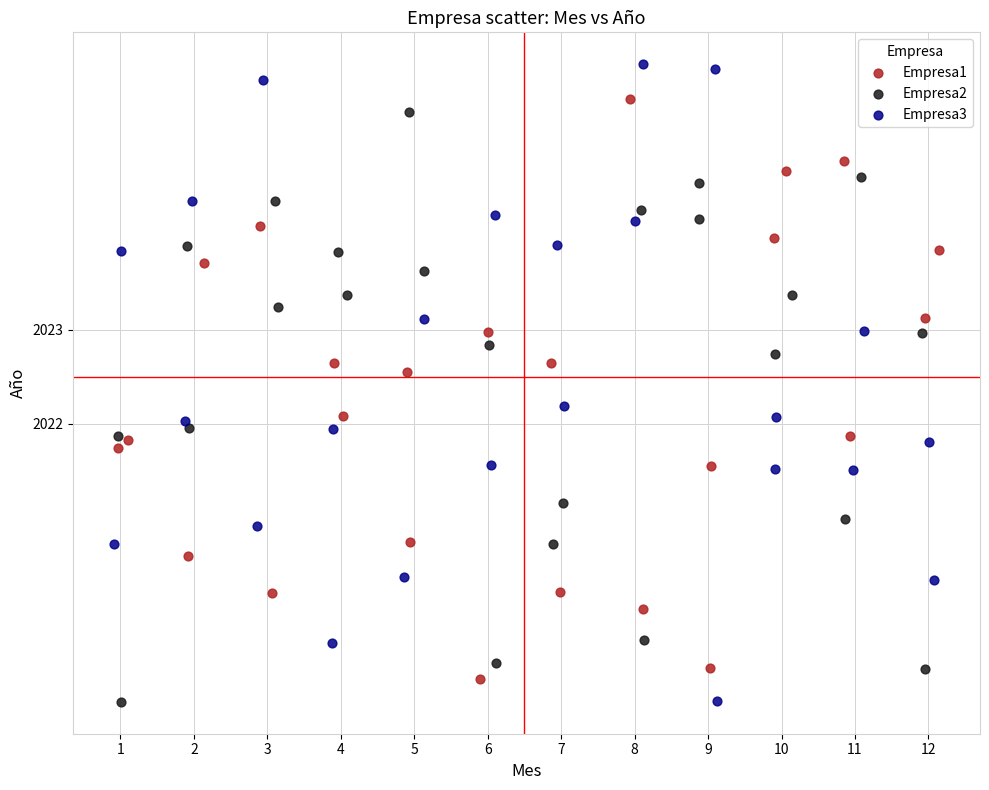

What are all the series names shown in the legend?

Empresa1, Empresa2, Empresa3